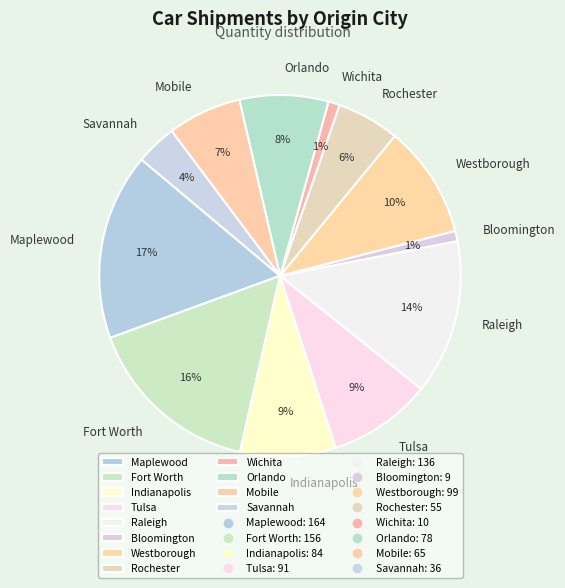

The Orlando slice represents 17% of the pie. True or false?

False